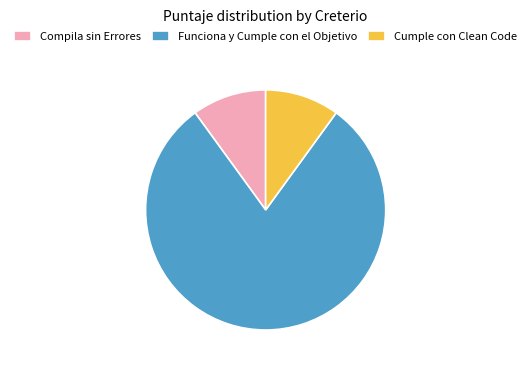

Which category has the biggest portion of the pie?

Funciona y Cumple con el Objetivo